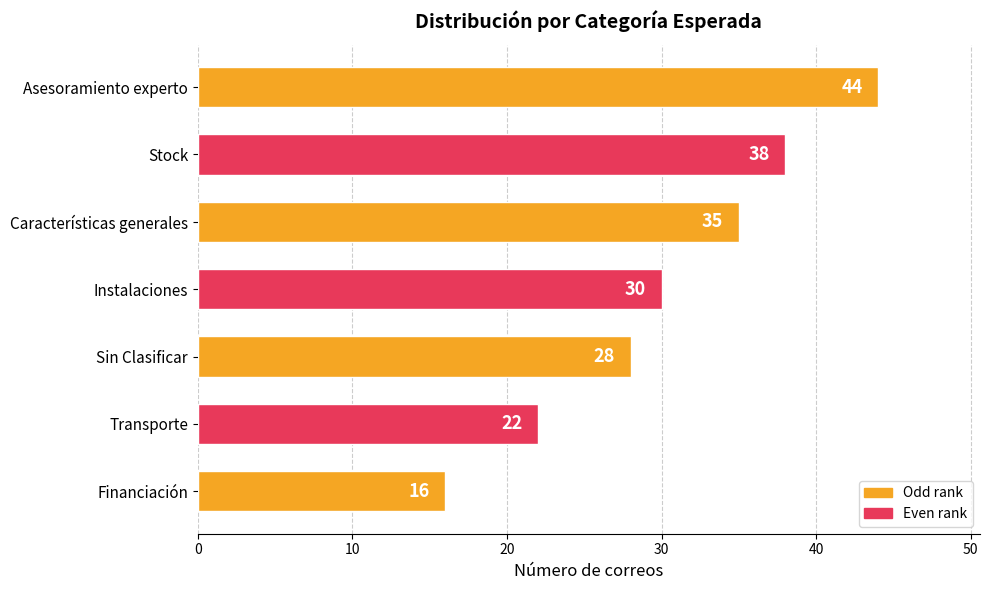

Where is the data nearest to the value 30?

Instalaciones